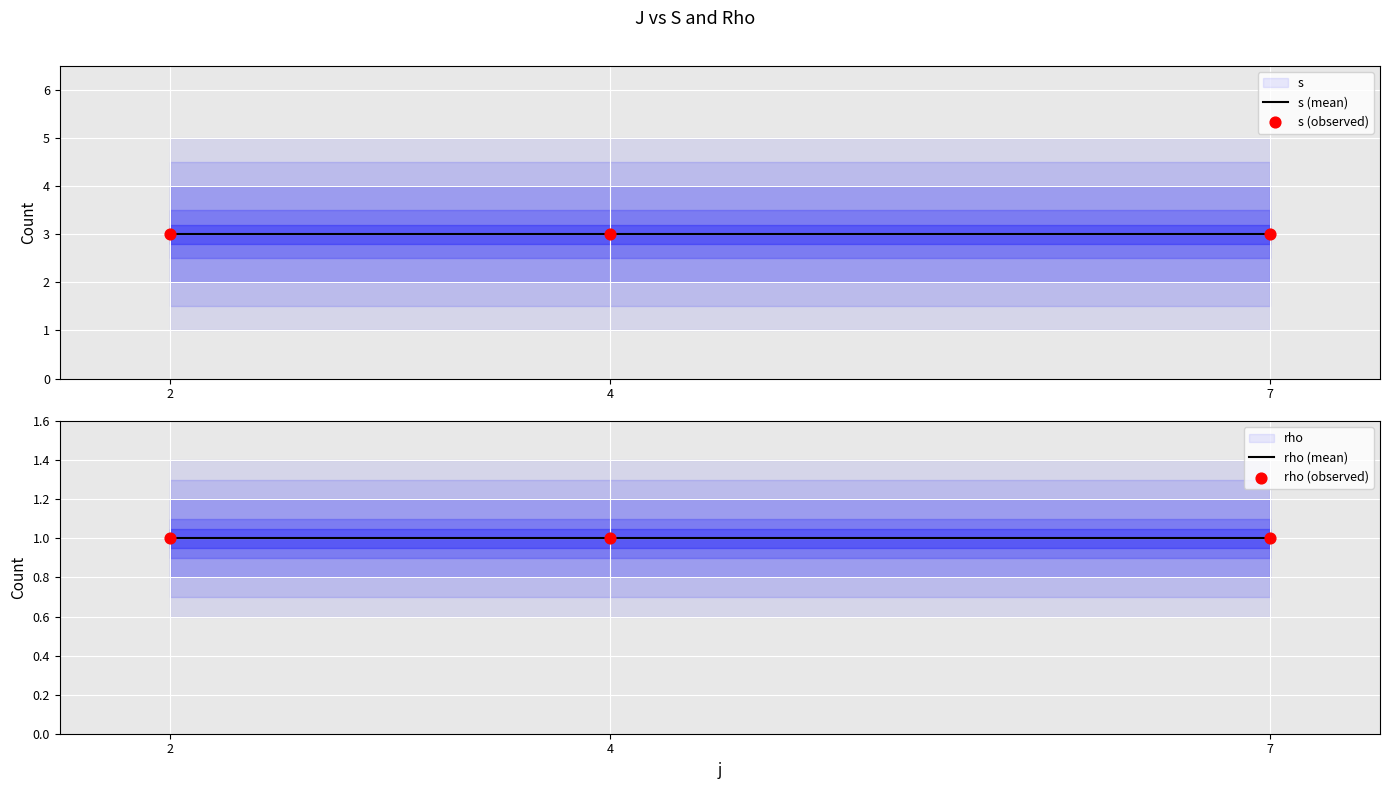

At how many categories does at least one series exceed 1?

3